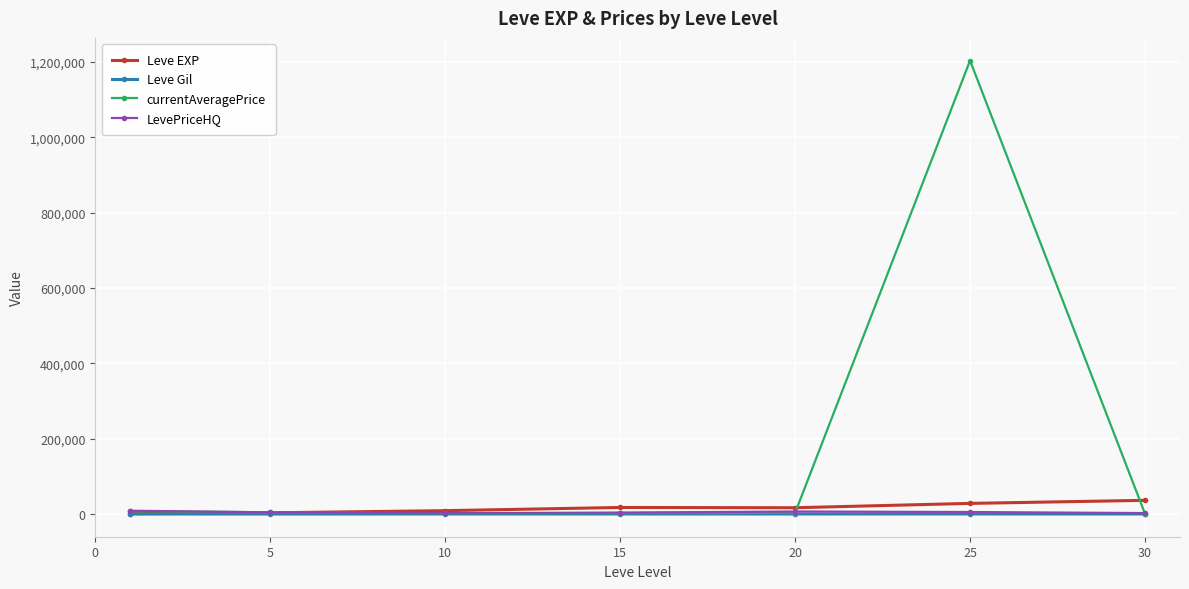

Which series has the largest total across all categories?

currentAveragePrice